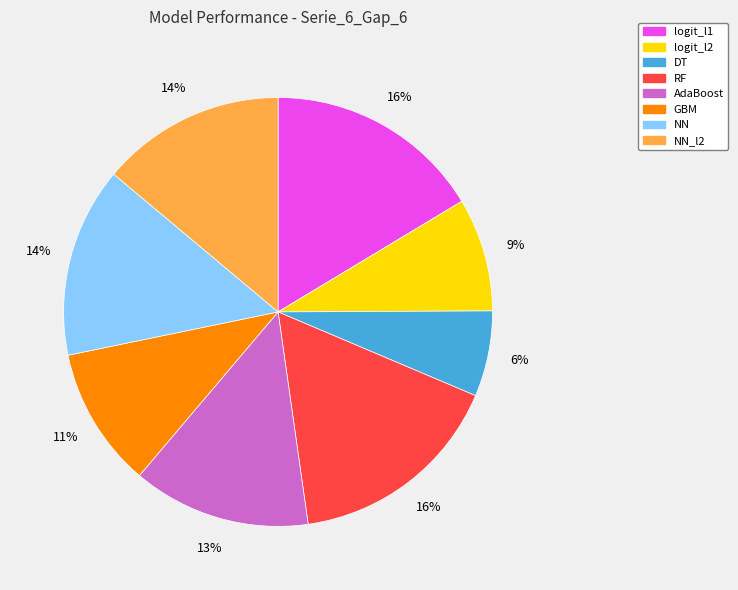

To the nearest percent, what is the combined percentage of GBM and RF?

27%